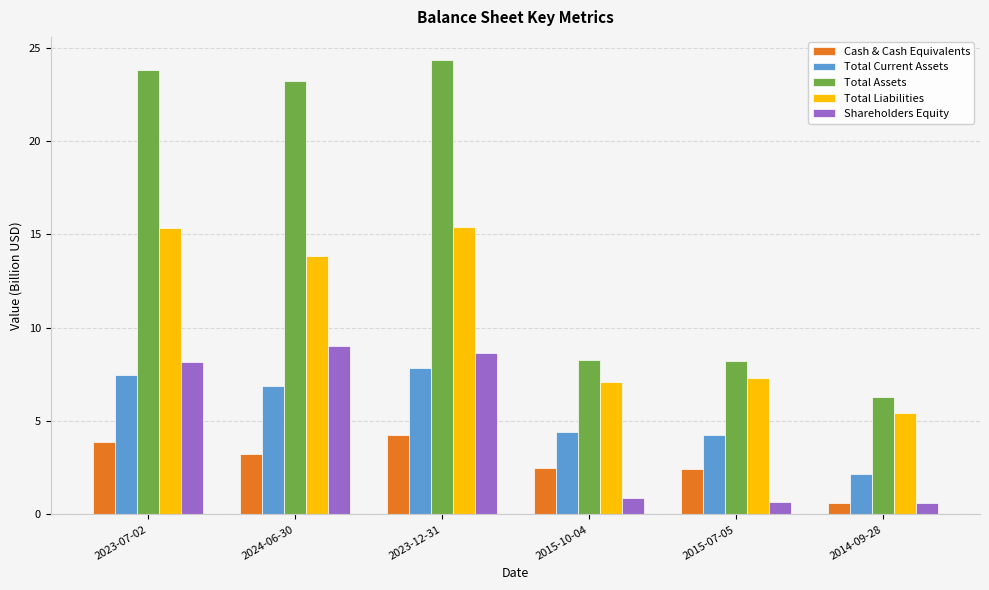

Which series has the largest range (max minus min)?

Total Assets